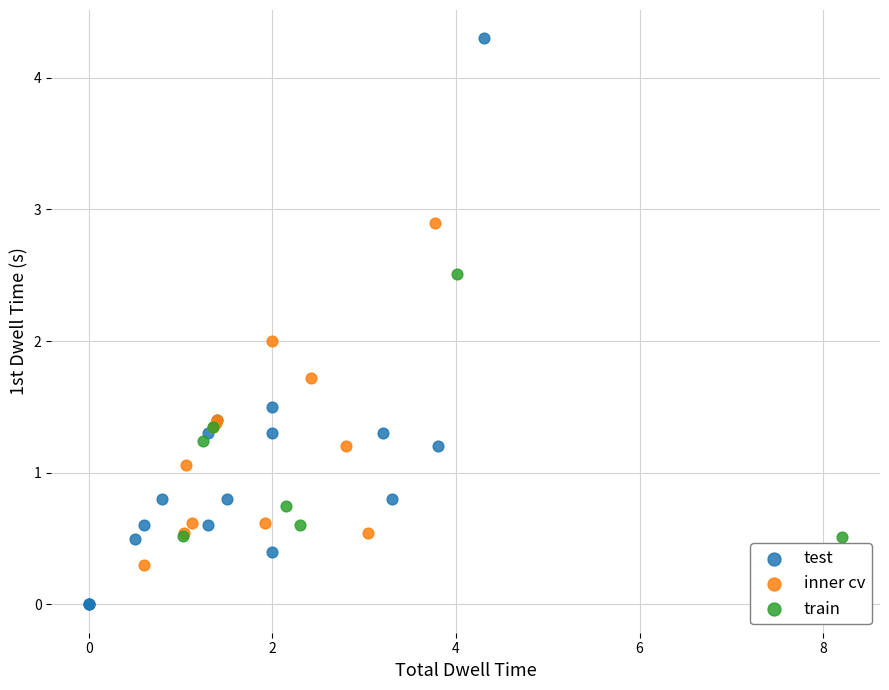

Which series reaches the maximum Y coordinate?

test